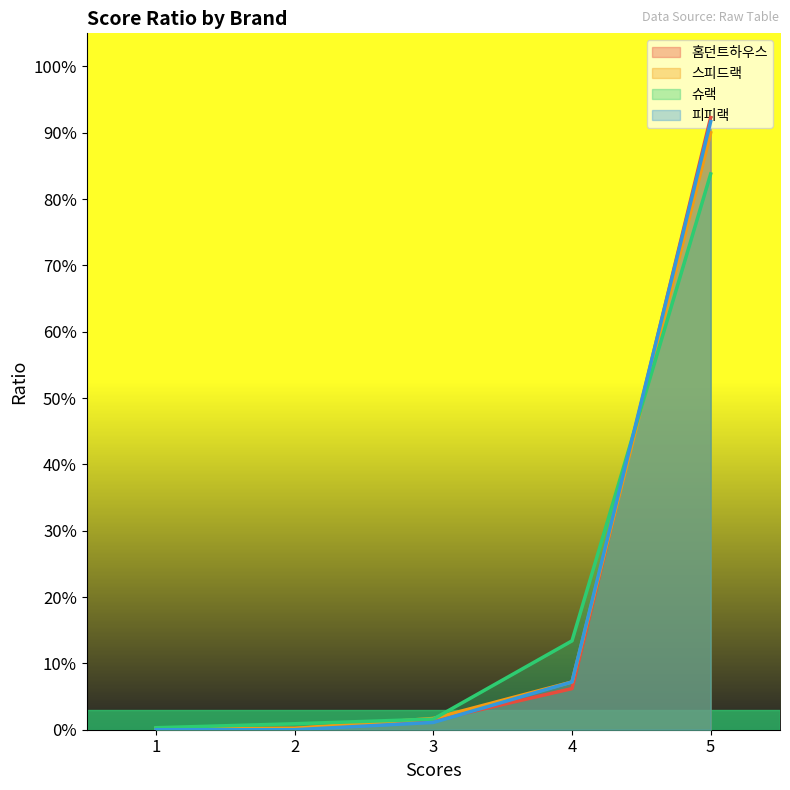

What is the sum of all 슈랙 values?

1.0